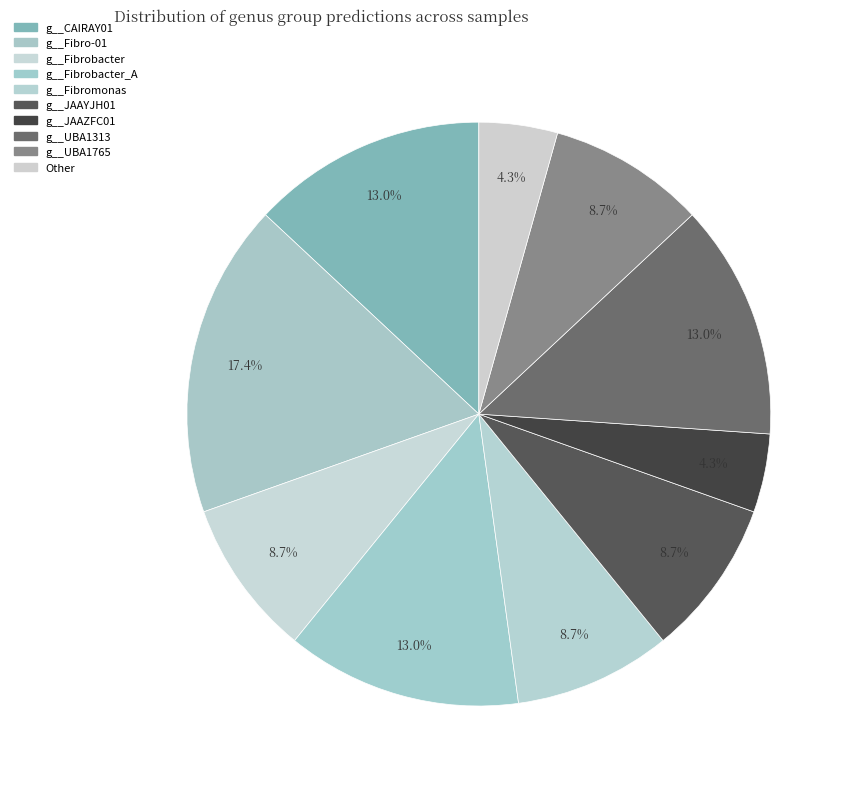

Is it true that g__UBA1765 is 9% of the pie?

True